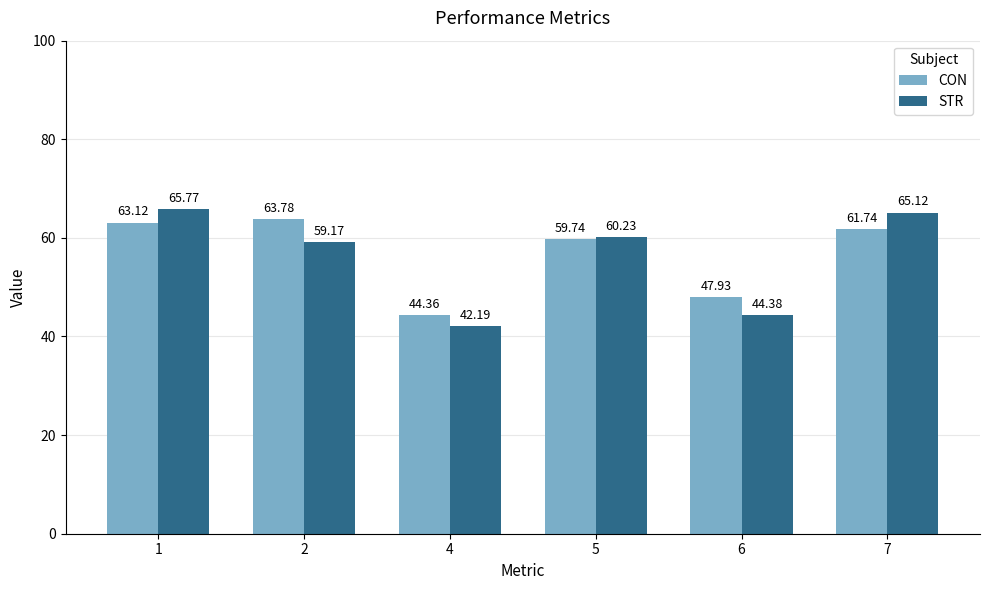

Is the value of CON at 6 greater than the value of STR at 4?

Yes